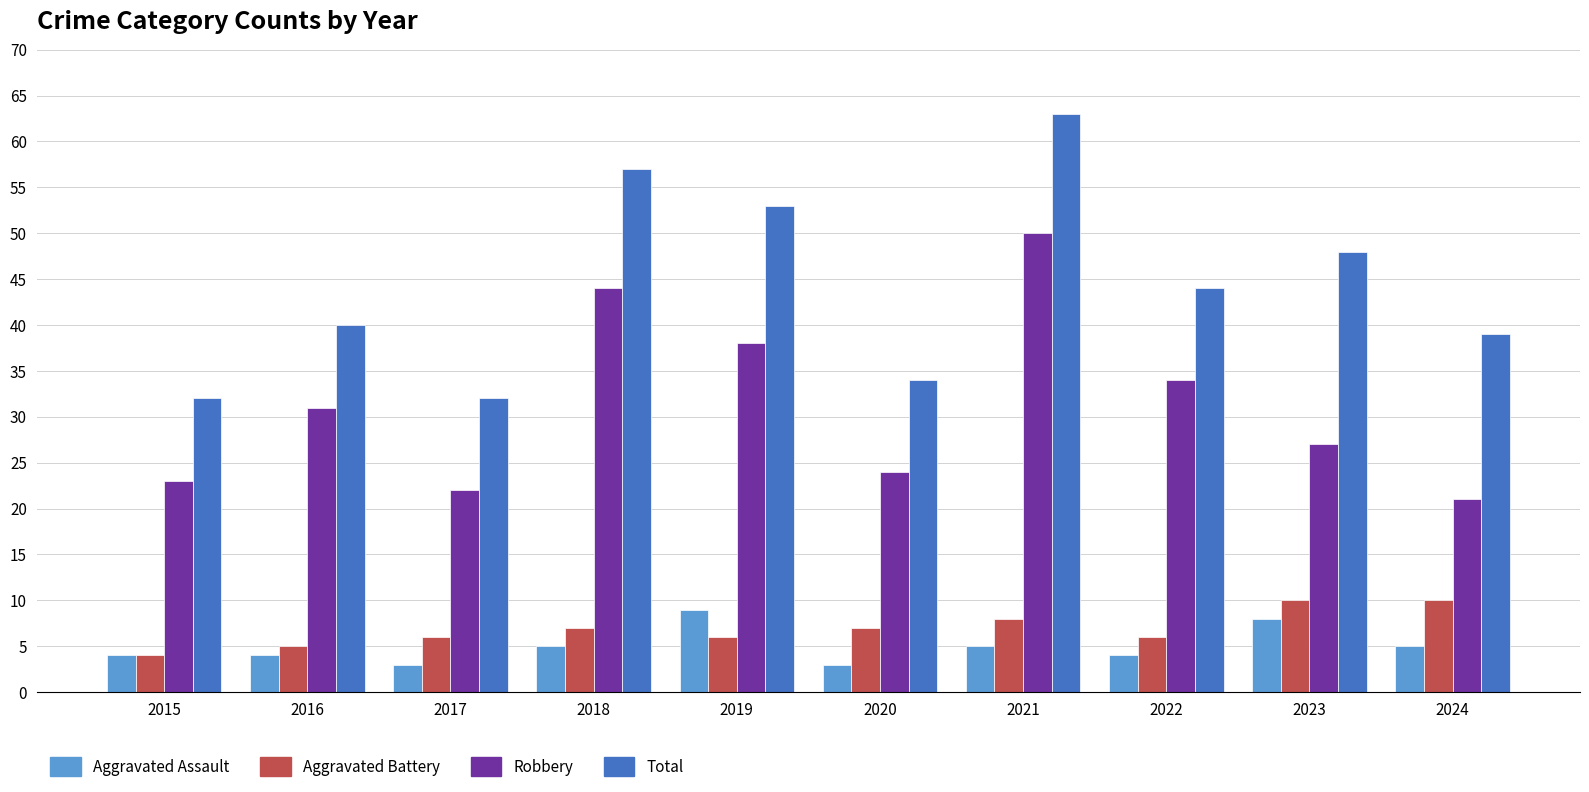

At 2017, list the series in order from largest to smallest.

Total, Robbery, Aggravated Battery, Aggravated Assault